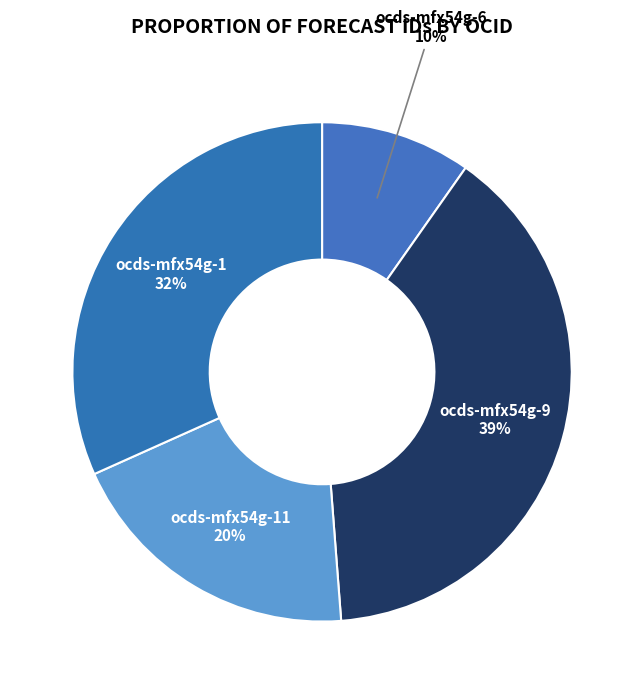

To the nearest percent, what percentage of the pie is ocds-mfx54g-6?

10%